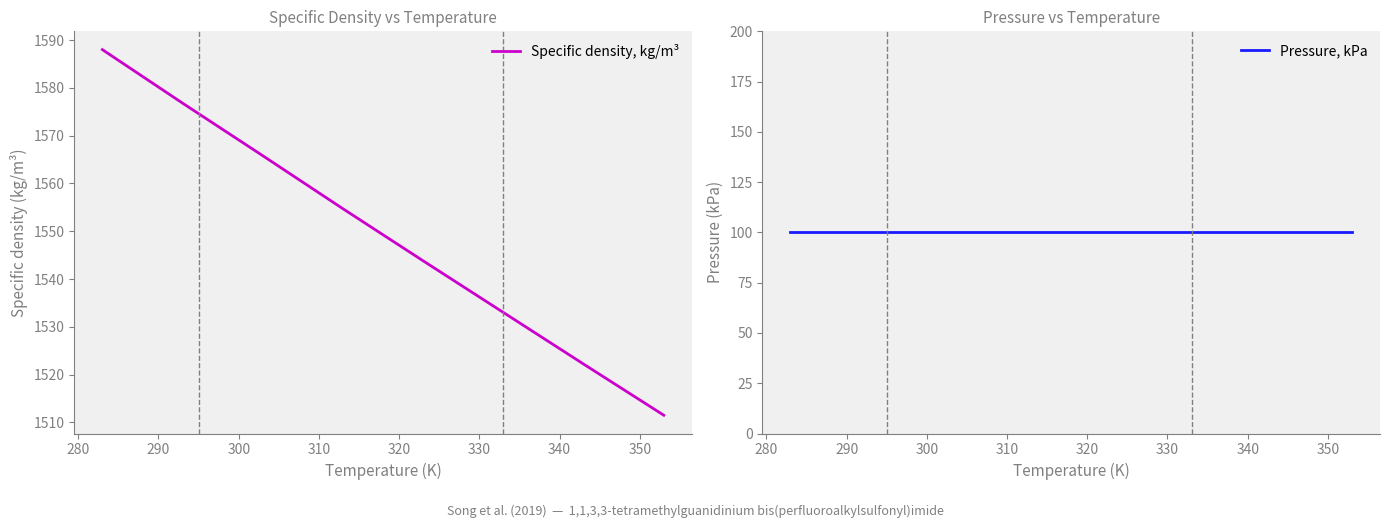

How many series are shown in this chart?

2